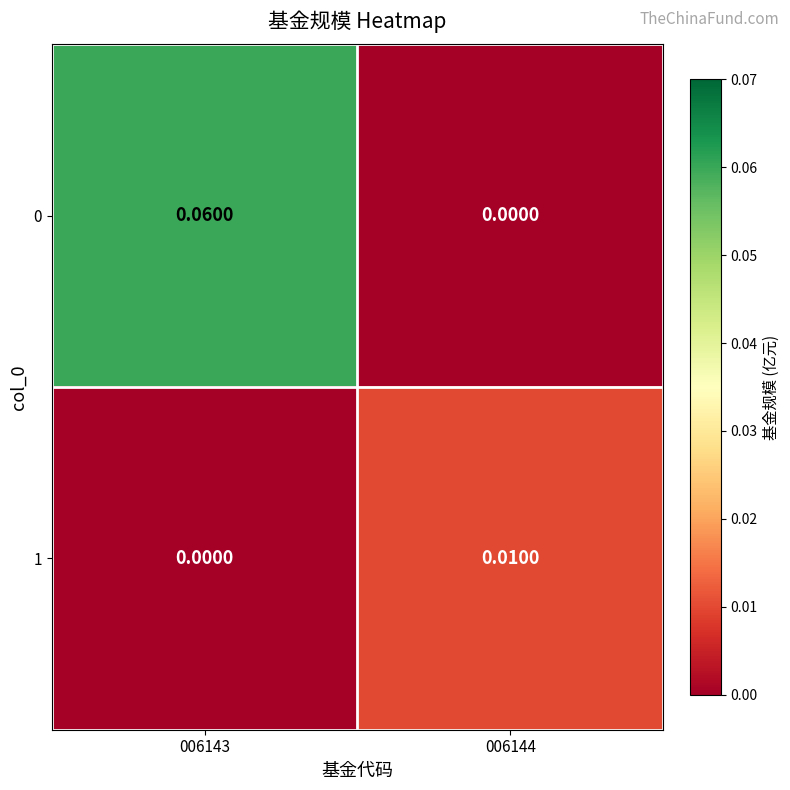

Is the value of 0 at 006144 greater than the value of 1 at 006144?

No